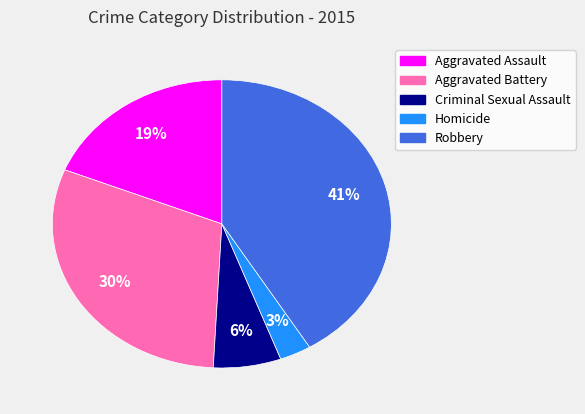

The Homicide slice represents 3% of the pie. True or false?

True